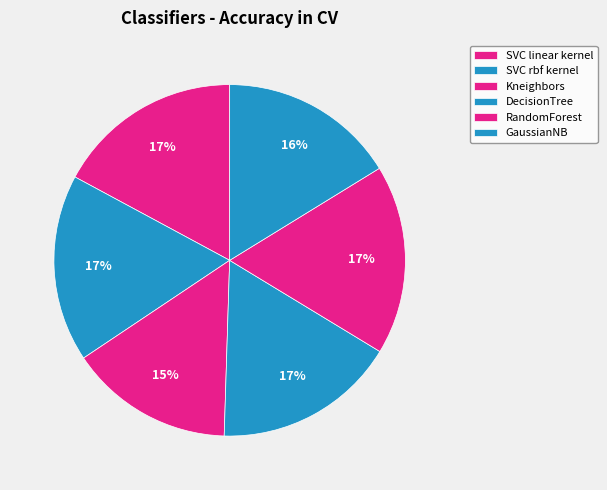

Rank the categories by value from lowest to highest.

Kneighbors, GaussianNB, DecisionTree, SVC linear kernel, SVC rbf kernel, RandomForest